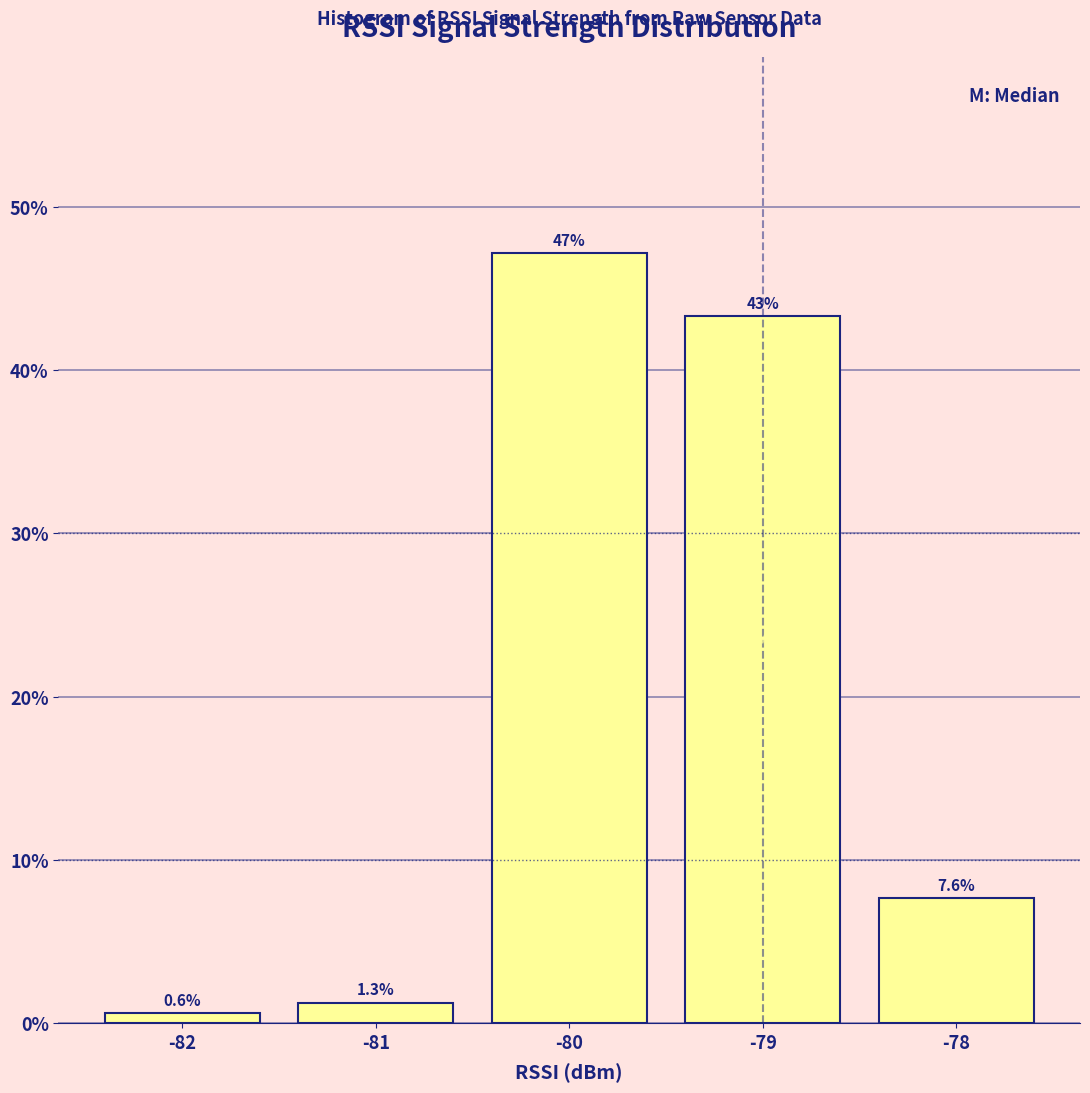

Which range on the x-axis has the tallest bar?

-80.5 to -79.5